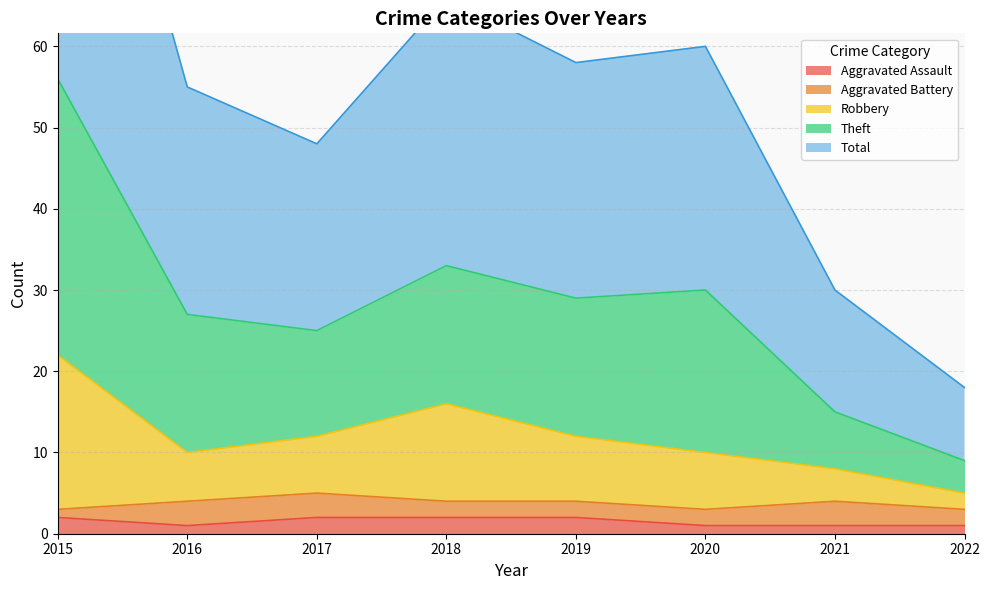

True or false: Total and Robbery cross at least once.

False